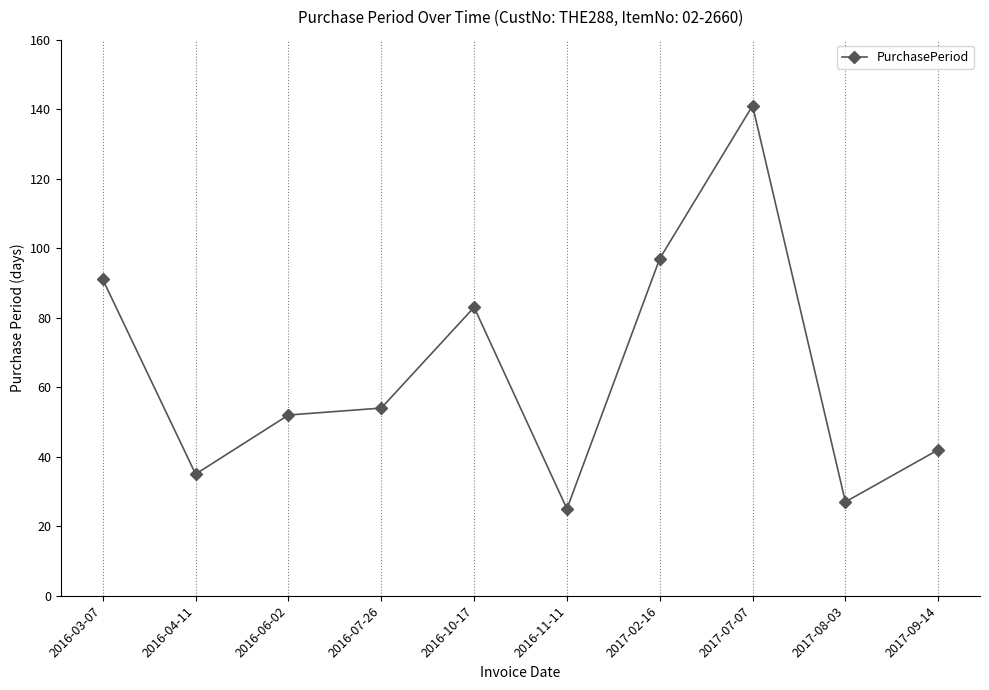

What is the maximum value shown in the chart?

141